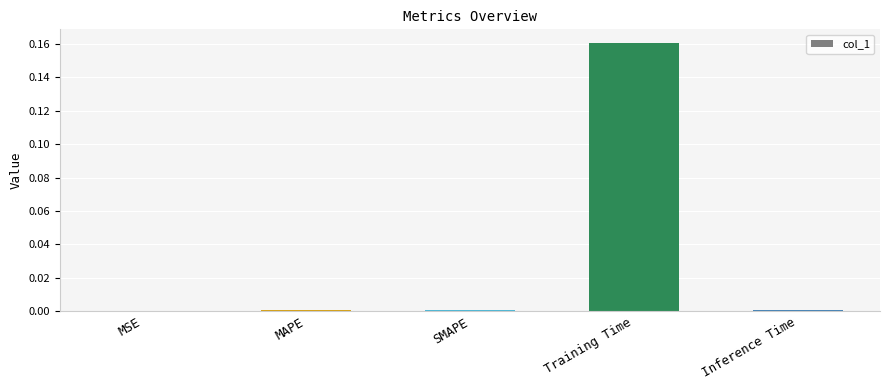

Which has a higher value, Inference Time or Training Time?

Training Time